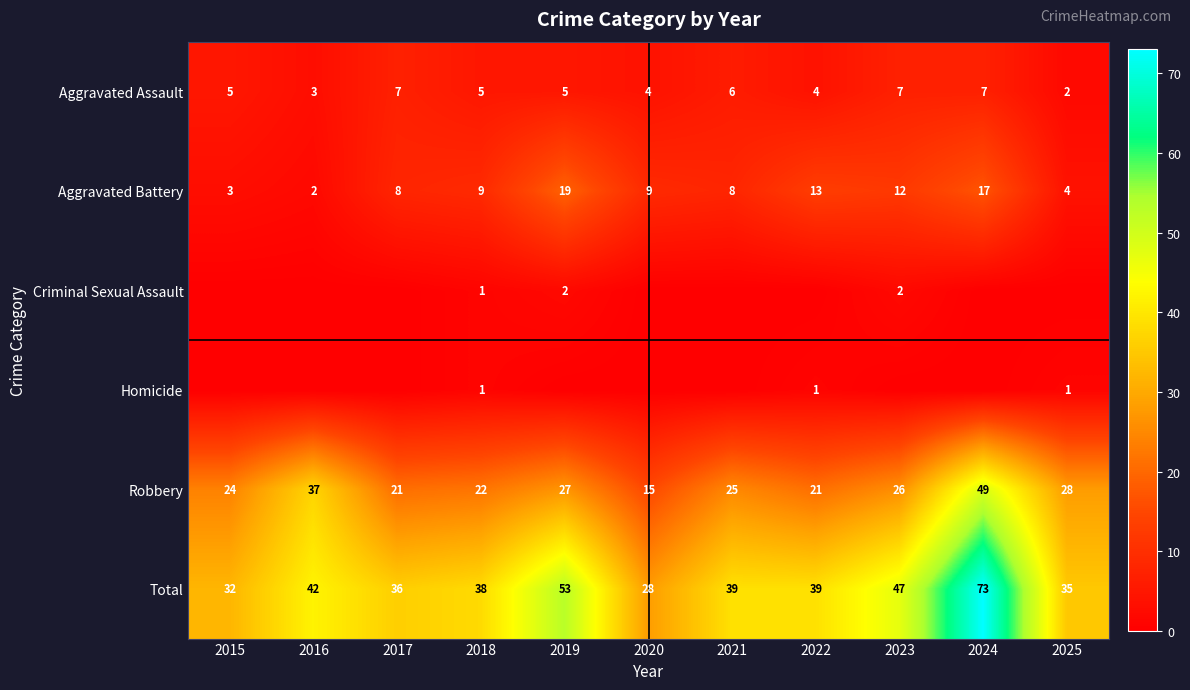

Where does the Robbery series first go above 25?

2016